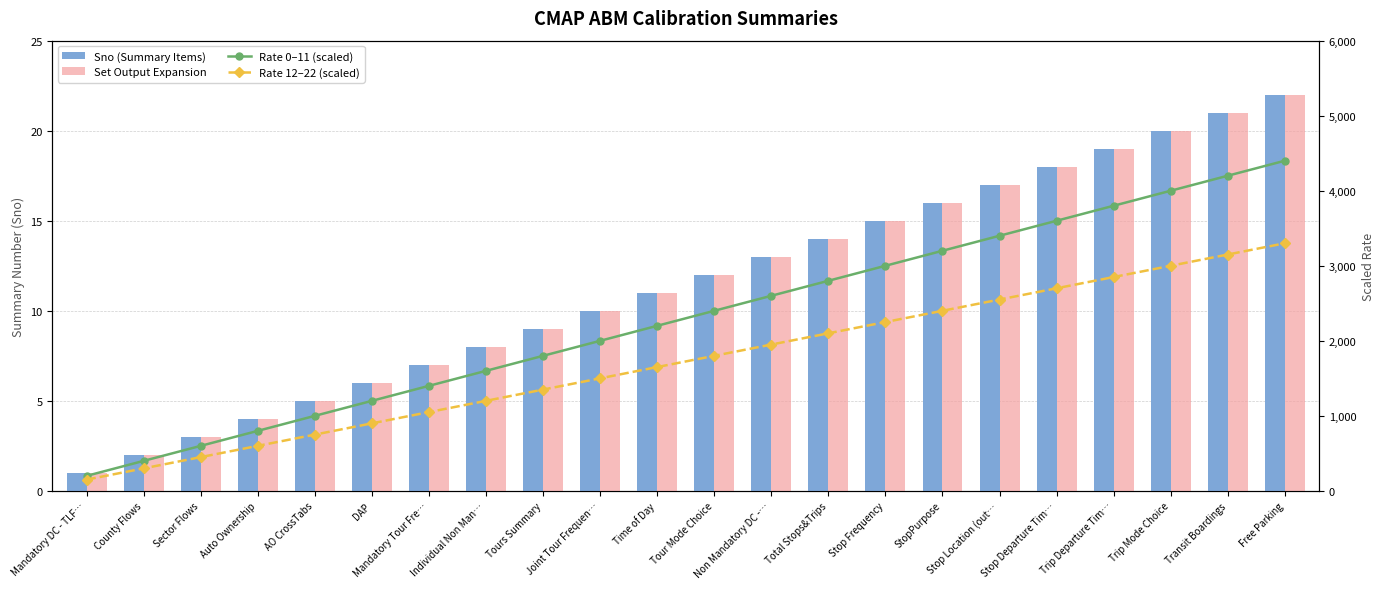

What is the sum of the Rate 0–11 (scaled) values at Non Mandatory DC -… and Mandatory DC - TLF…?

2800